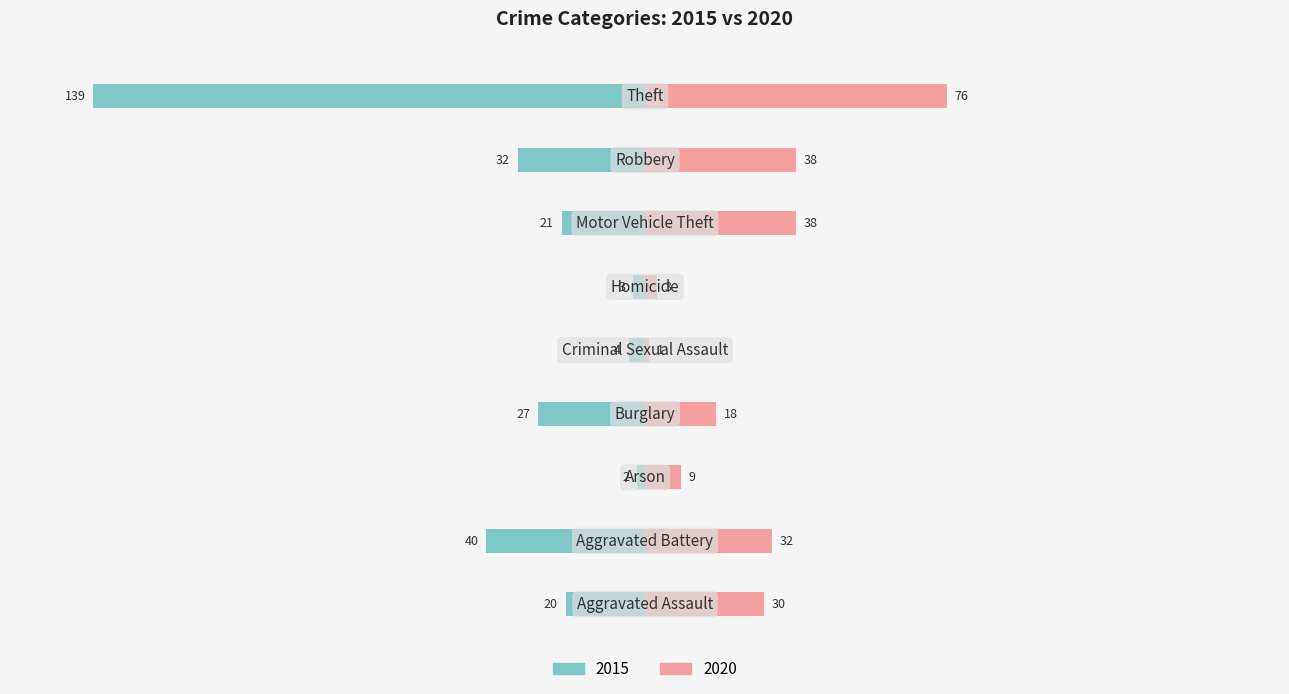

Reading left to right, extract all data points from this chart.

2015: -20	-40	-2	-27	-4	-3	-21	-32	-139
2020: 30	32	9	18	1	3	38	38	76